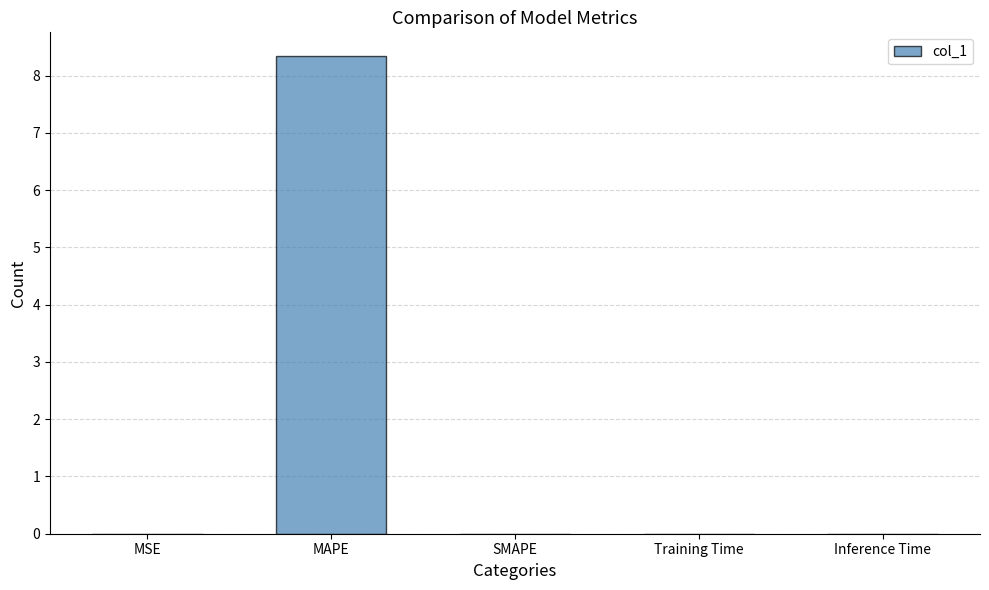

What is the sum of all values?

8.3